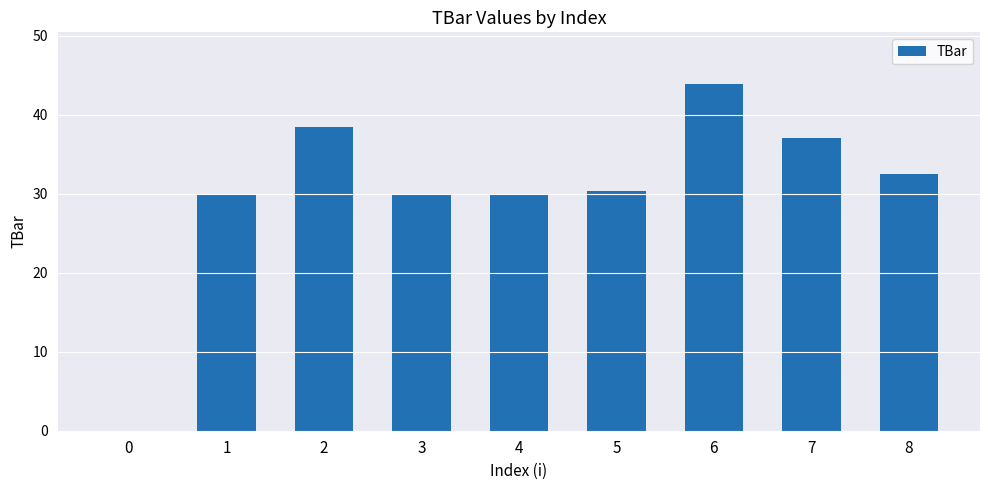

What is the sum of all values?

272.1